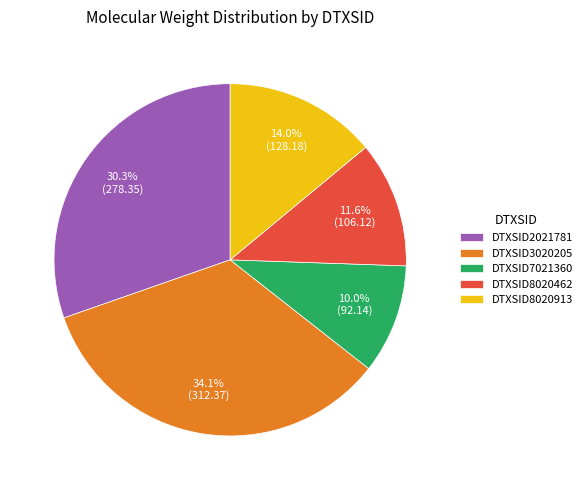

To the nearest percent, what percentage of the pie is DTXSID3020205?

34%